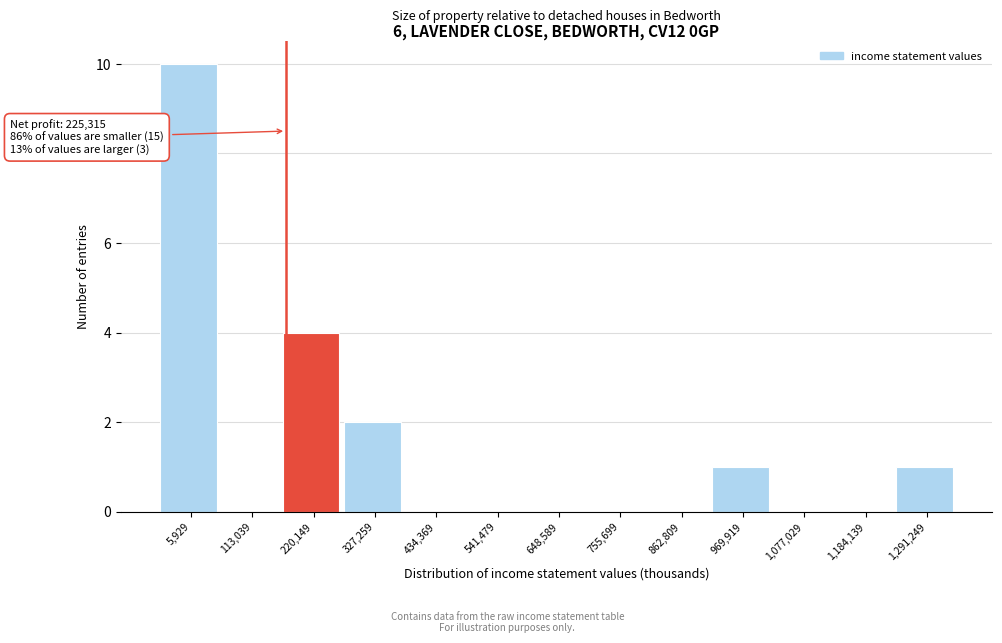

Reading left to right, list all the values displayed in this chart.

5,929=10	113,039=0	220,149=4	327,259=2	434,369=0	541,479=0	648,589=0	755,699=0	862,809=0	969,919=1	1,077,029=0	1,184,139=0	1,291,249=1